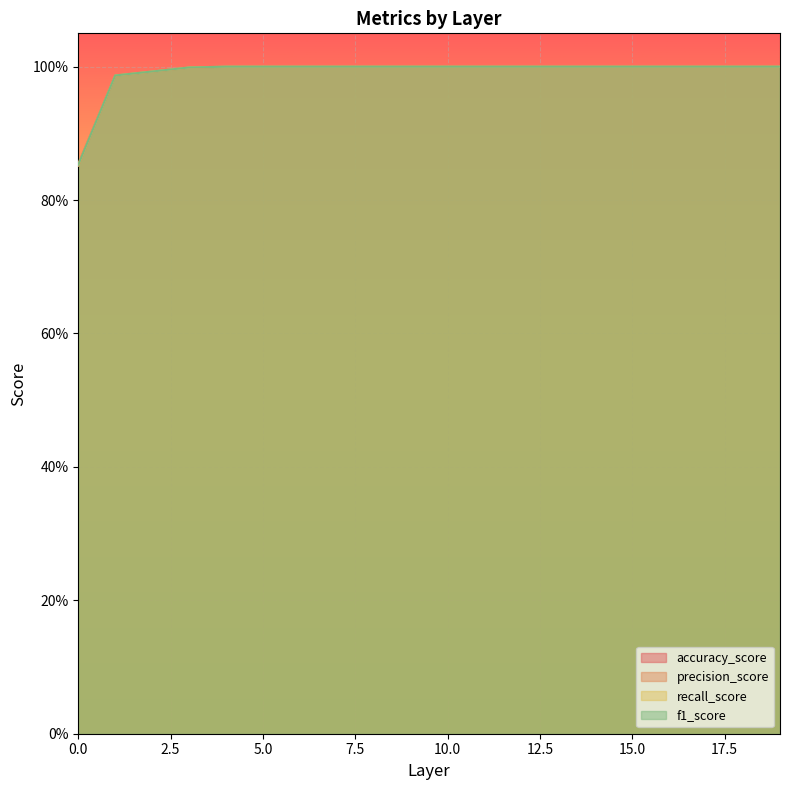

How many lines are shown in the chart?

4